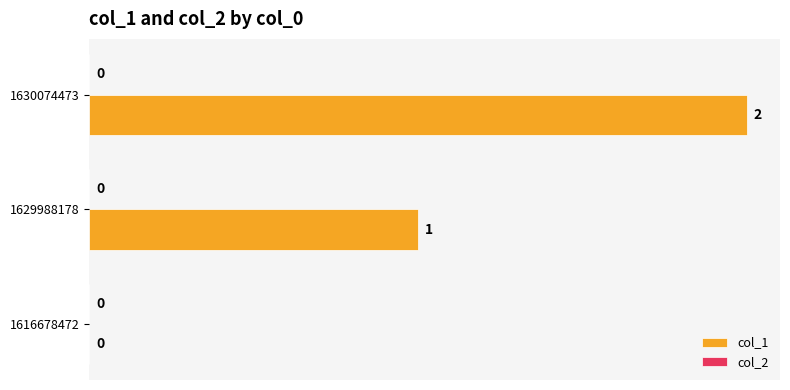

What is the sum of all values?

3